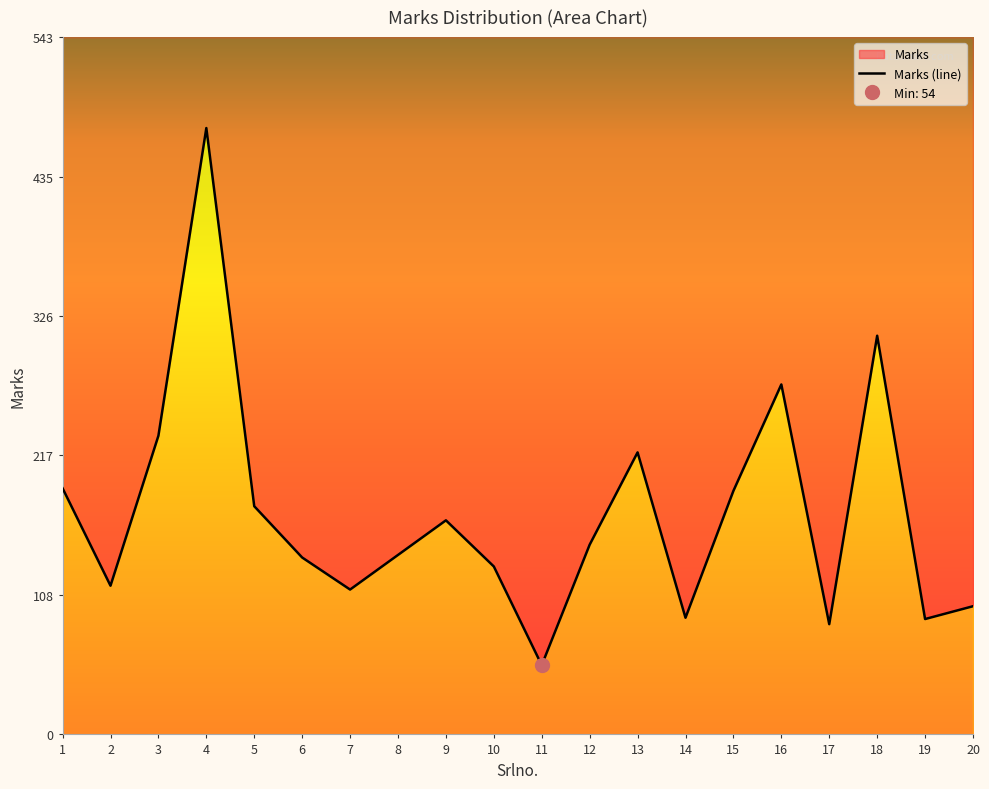

Reading left to right, transcribe all the data shown in this chart.

1=192	2=116	3=233	4=473	5=178	6=138	7=113	8=140	9=167	10=131	11=54	12=148	13=220	14=91	15=190	16=273	17=86	18=311	19=90	20=100